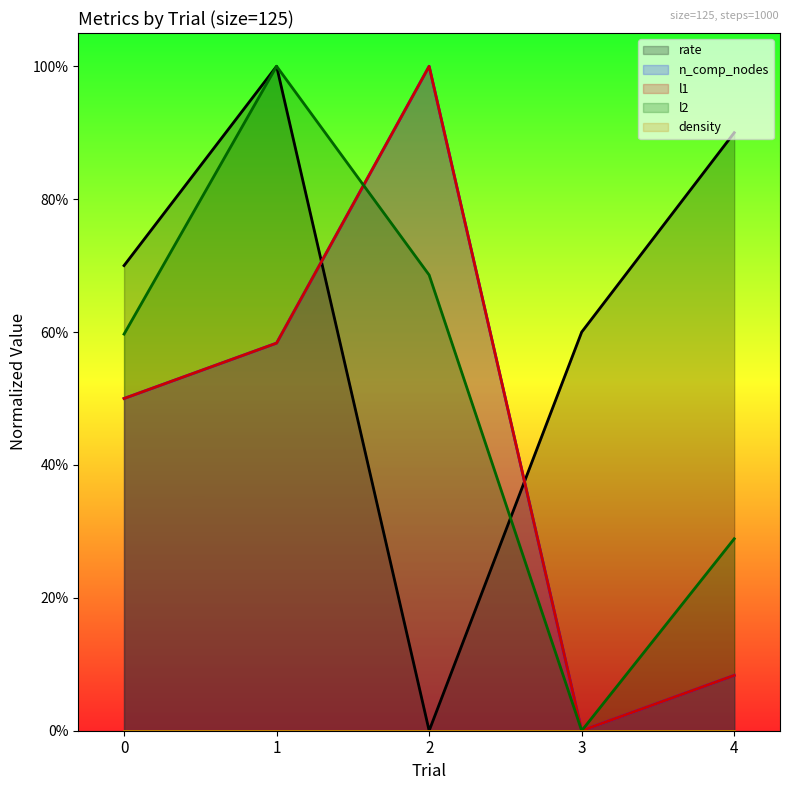

What is the value of the n_comp_nodes point at the 5th from the left?

0.1